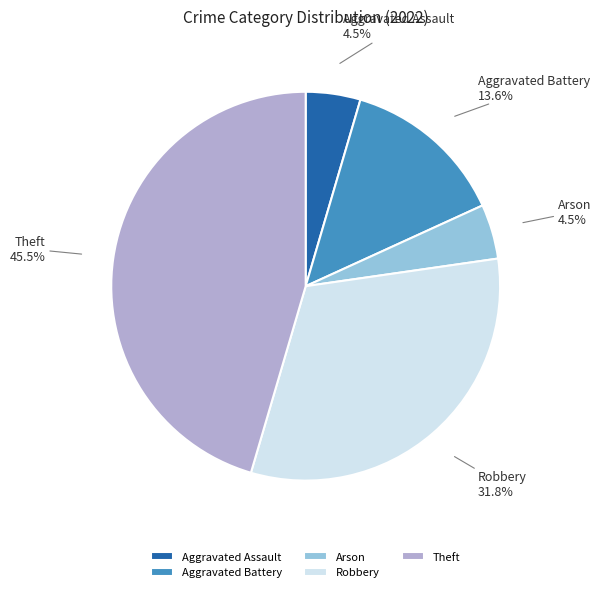

To the nearest percent, what is the difference between the Aggravated Assault and Aggravated Battery slice percentages?

9%